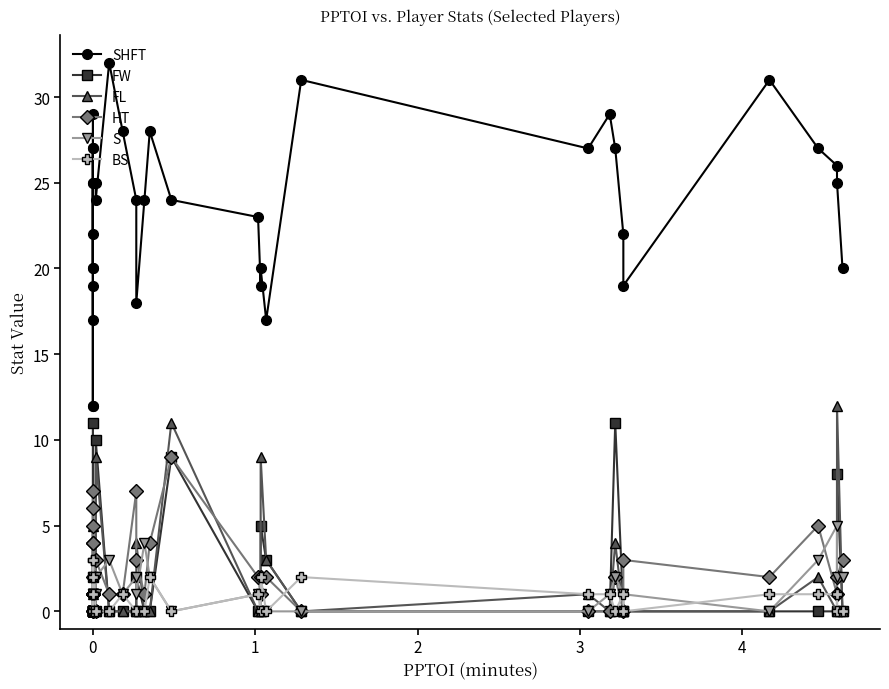

At which label does BS reach its minimum?

4